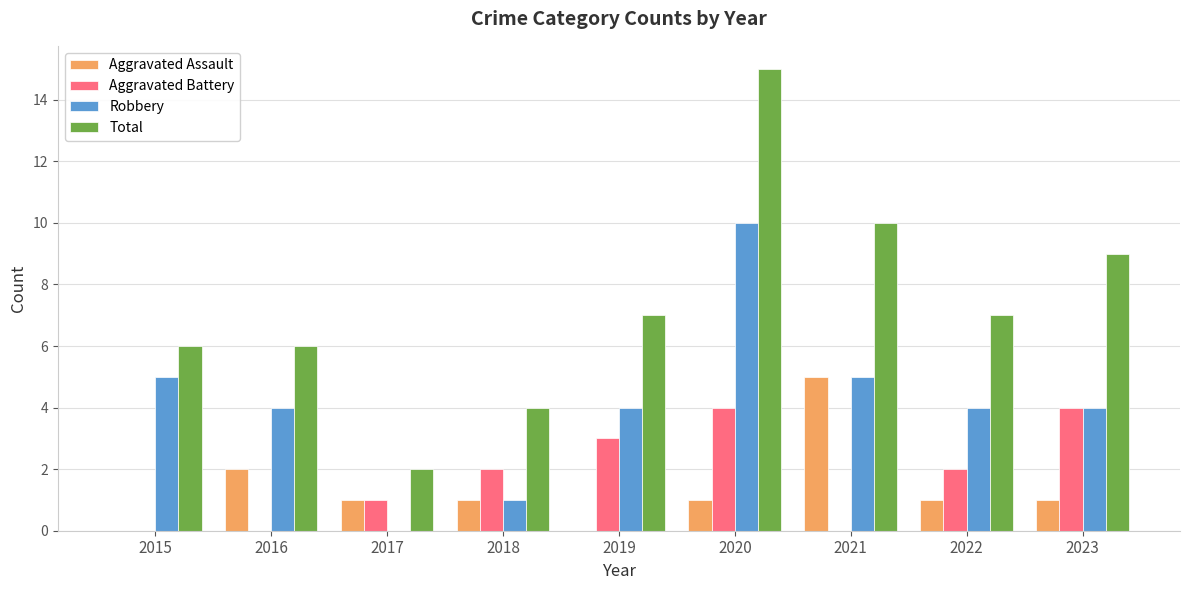

What is the sum of all Total values?

66